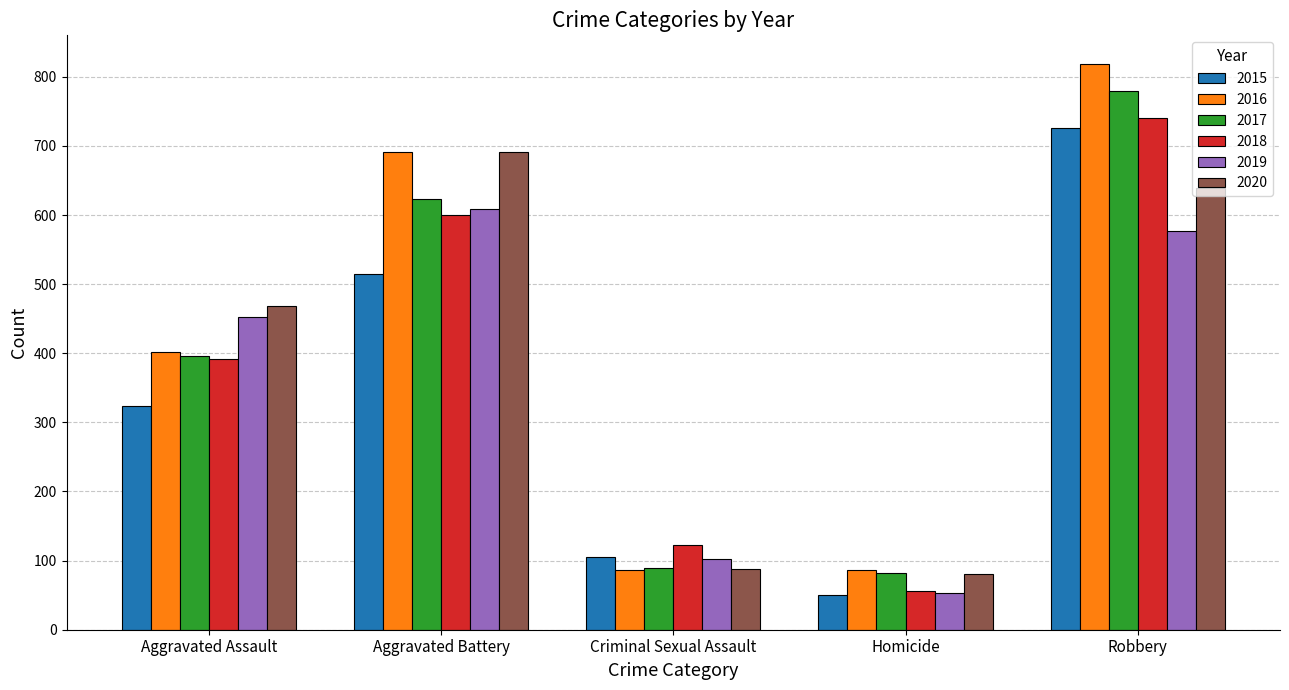

What value does the 2017 series have at Aggravated Assault, to the nearest 100?

400